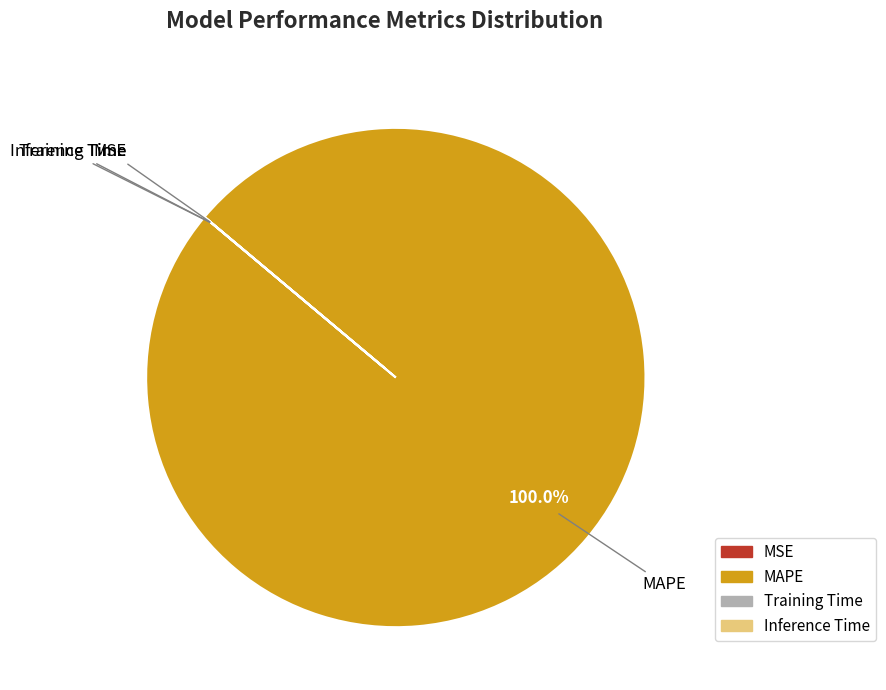

What is the largest slice in the pie chart?

MAPE